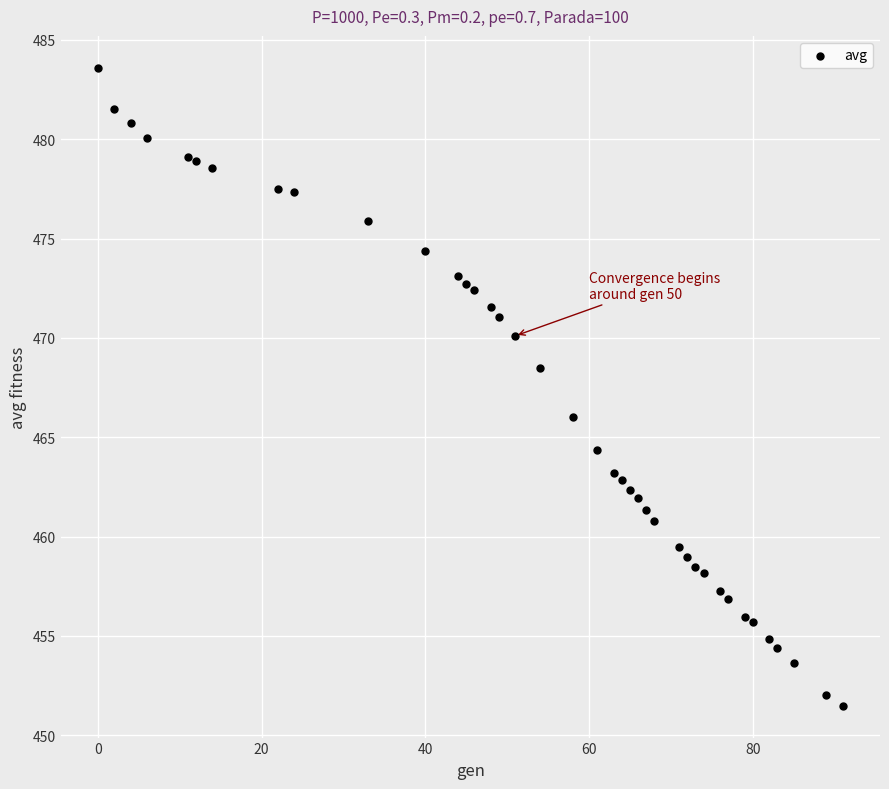

What Y value in the scatter plot is closest to 467?

466.0